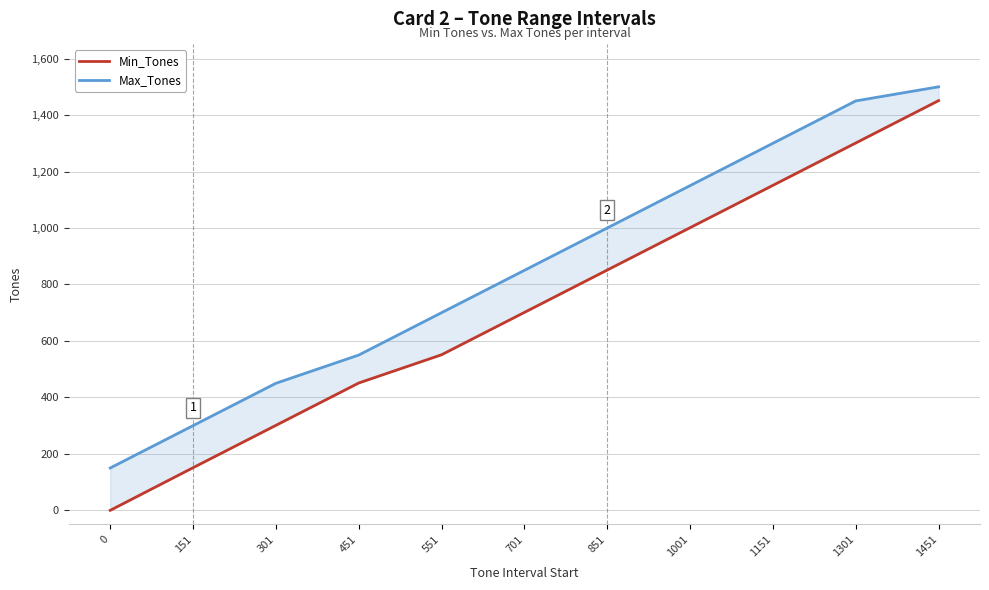

The value of Max_Tones at 1451 is 1500. True or false?

True